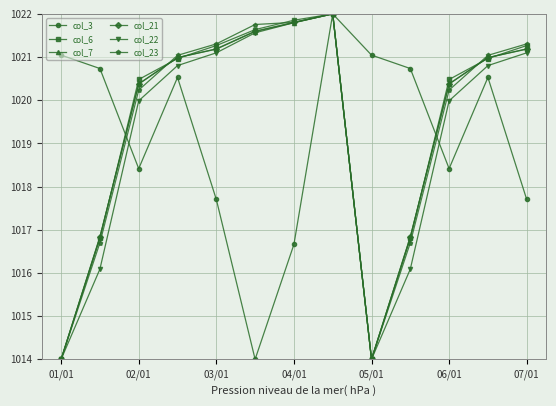

What is the difference between the second highest and second lowest values in the col_6 series?

7.9